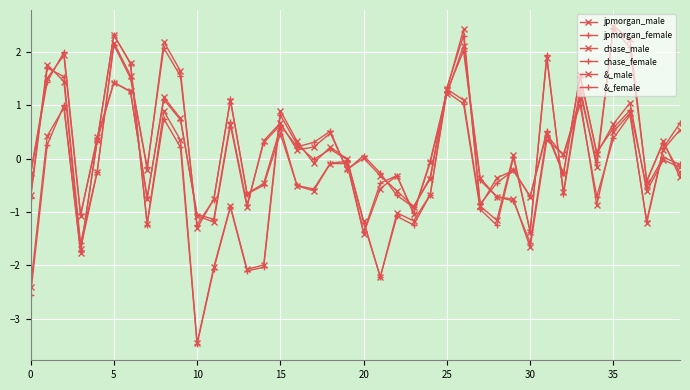

What is the maximum value shown in the chart?

2.5